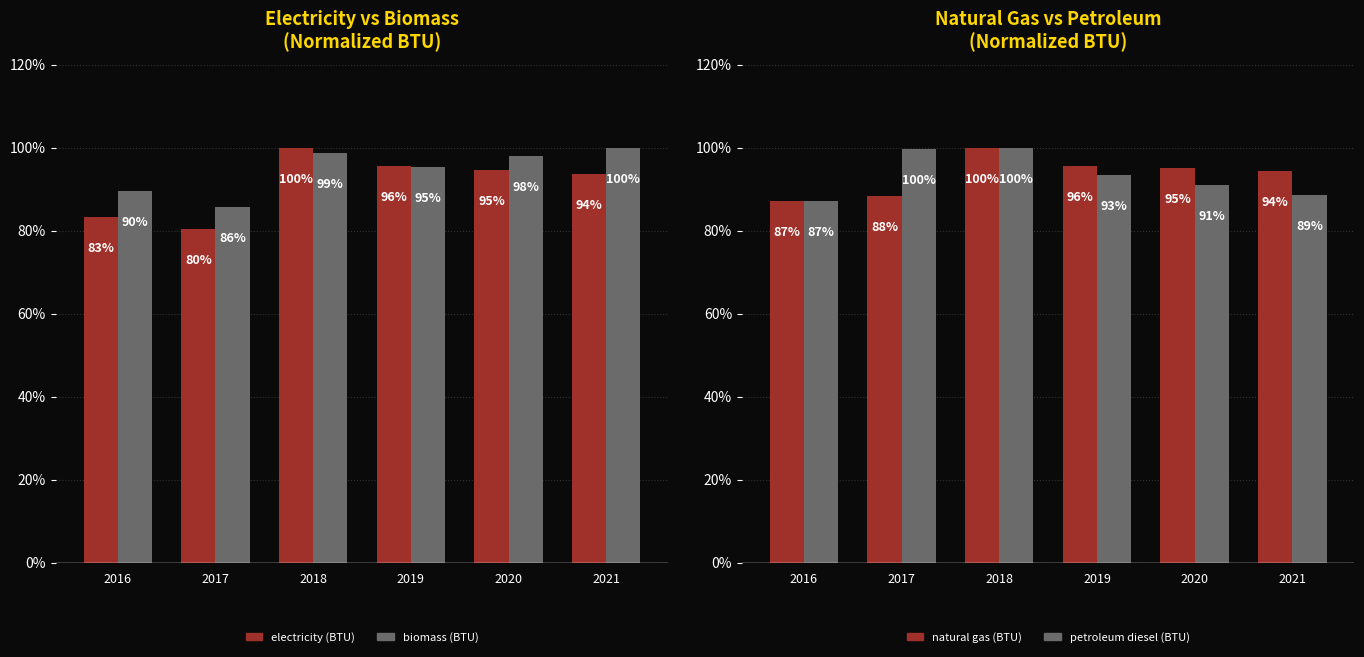

How many data points does each series have?

6